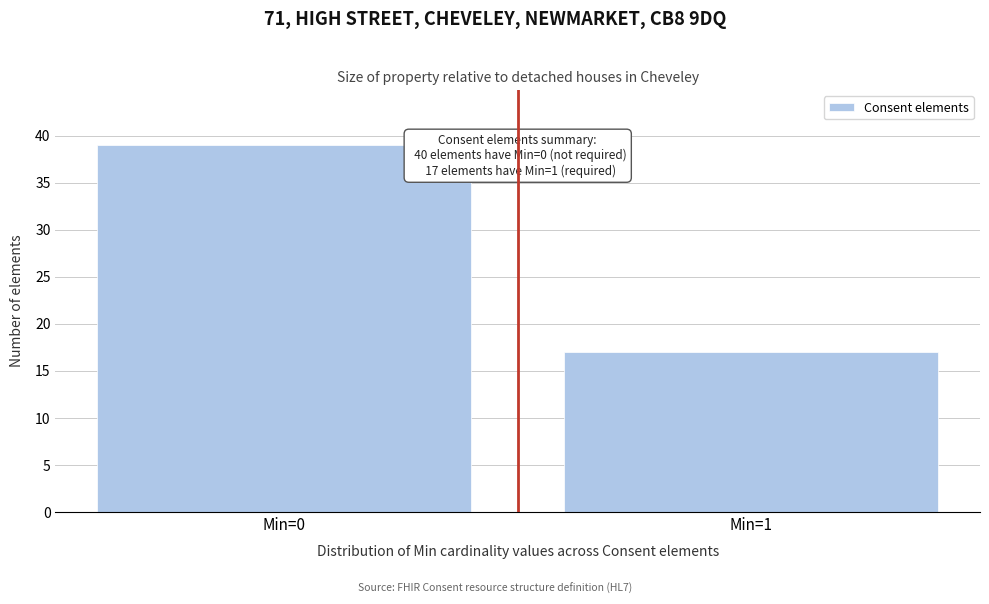

Reading left to right, what are all the values shown in this chart?

Min=0=39	Min=1=17